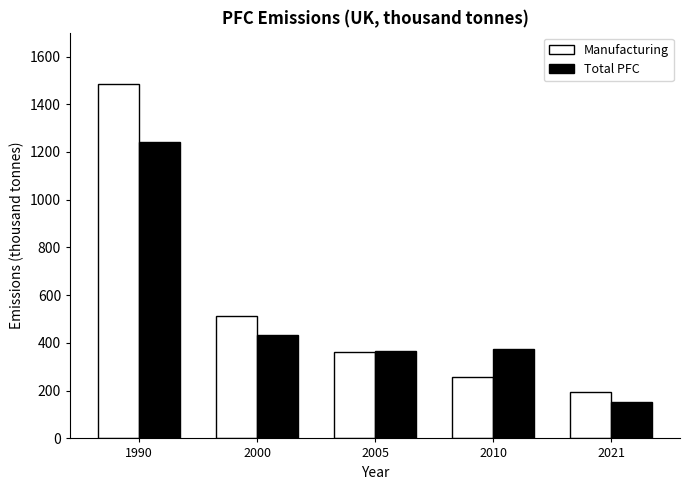

True or false: Manufacturing has a value of 100.9 at 2010.

False